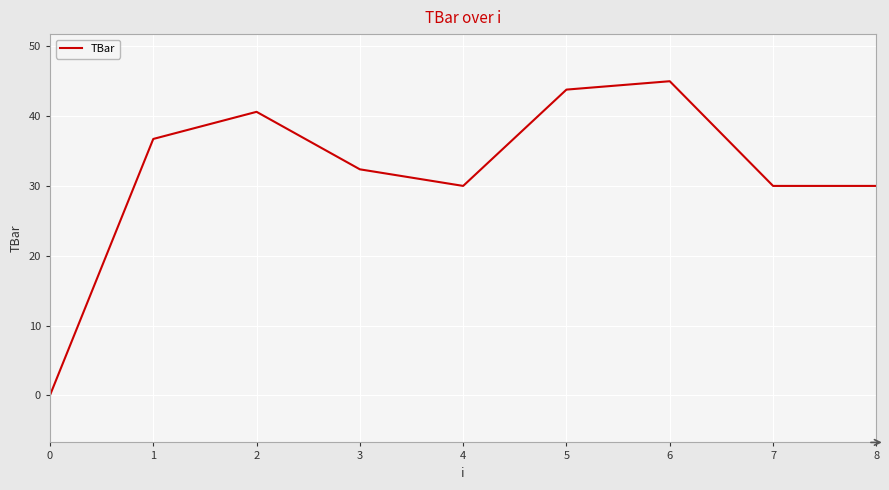

Reading right to left, list all the values displayed in this chart.

30.0	30.0	45.0	43.8	30.0	32.4	40.6	36.7	0.0